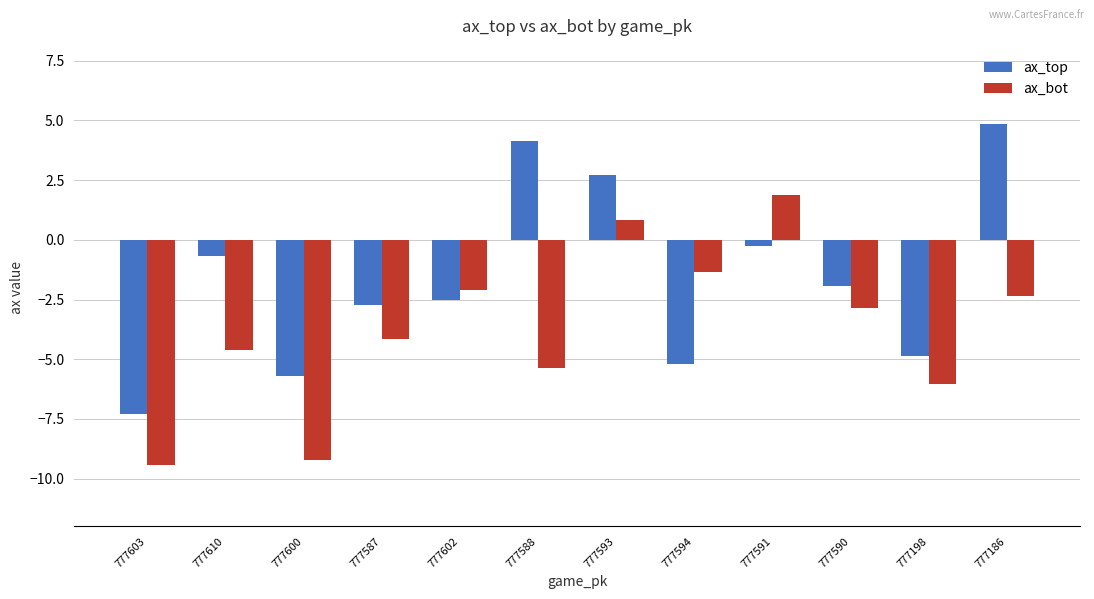

Rank the series at 777186 from highest to lowest value.

ax_top, ax_bot